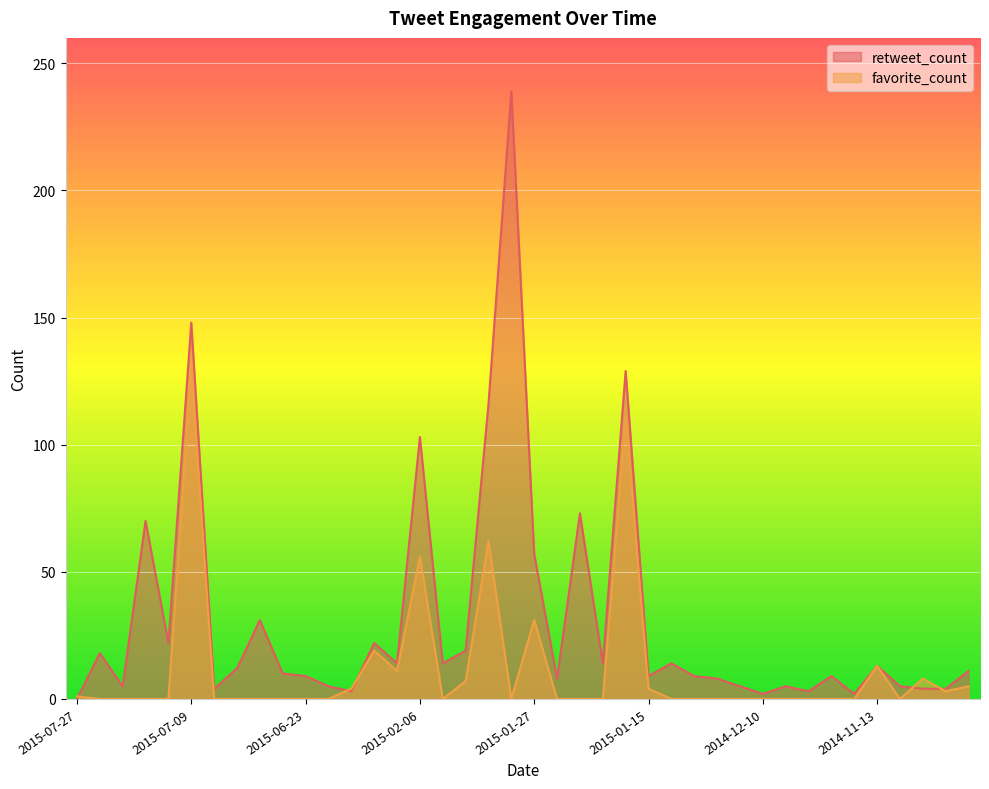

Which series has the widest spread of values?

retweet_count